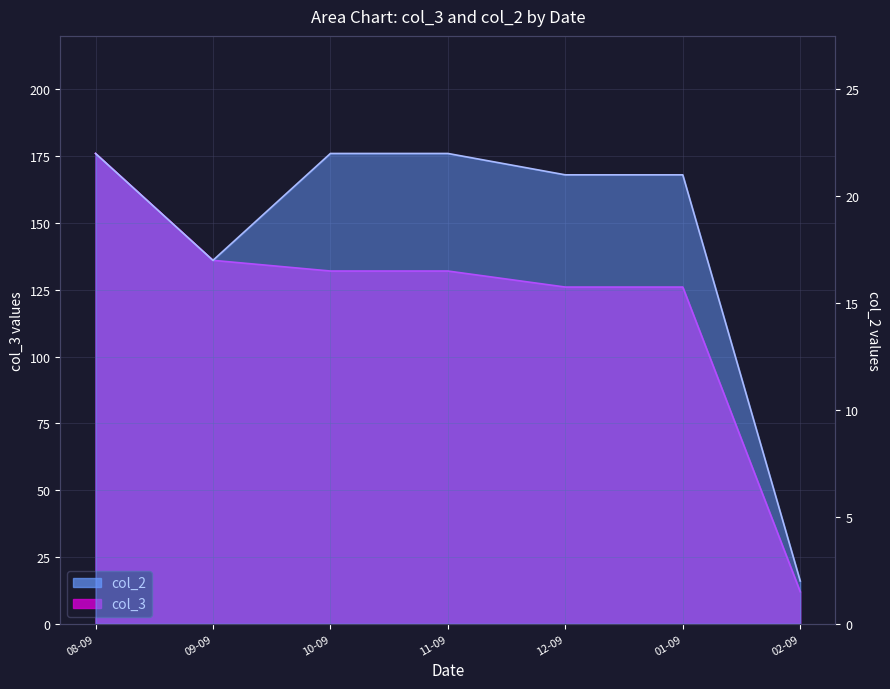

How many series are shown in this chart?

2